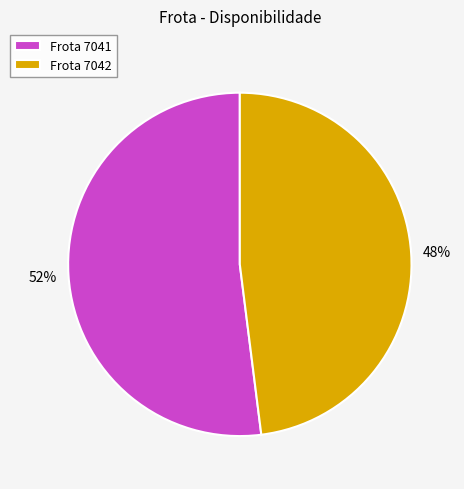

Which slice is the largest?

Frota 7041